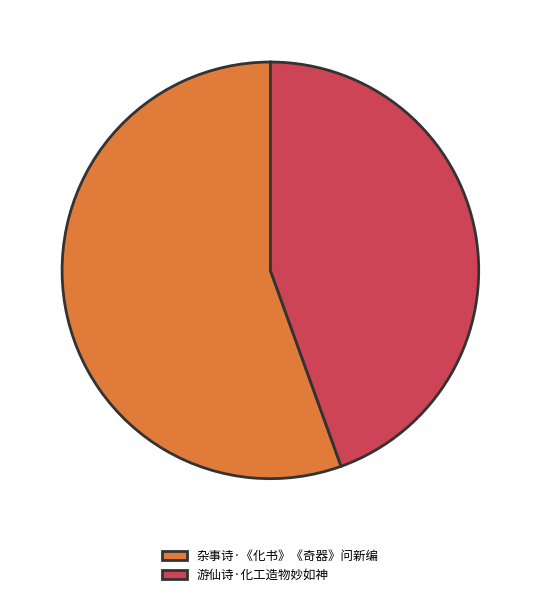

Is it true that 游仙诗·化工造物妙如神 is 44% of the pie?

True